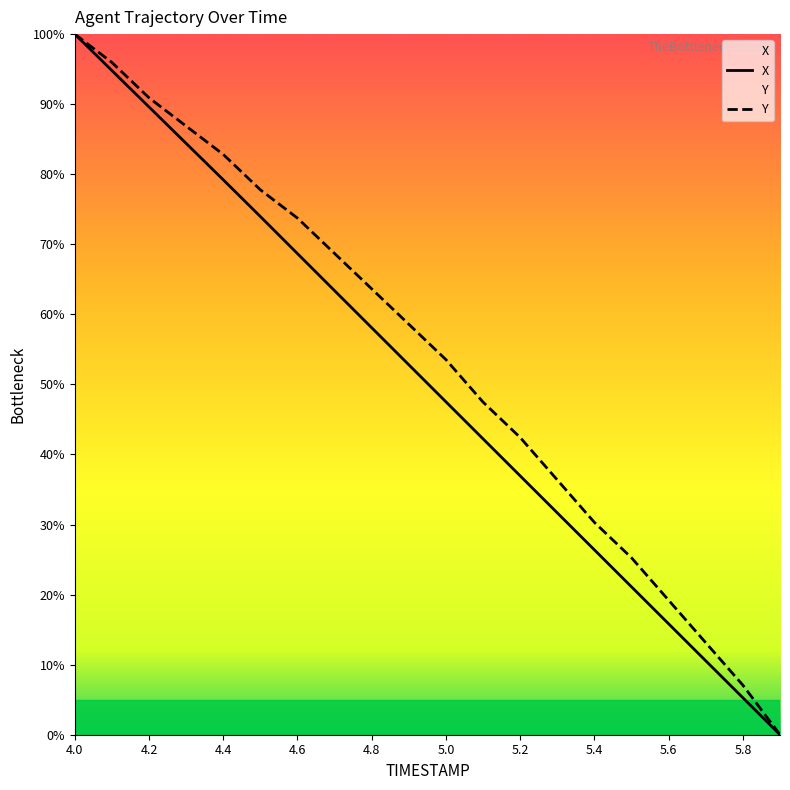

True or false: Y and X cross at least once.

False